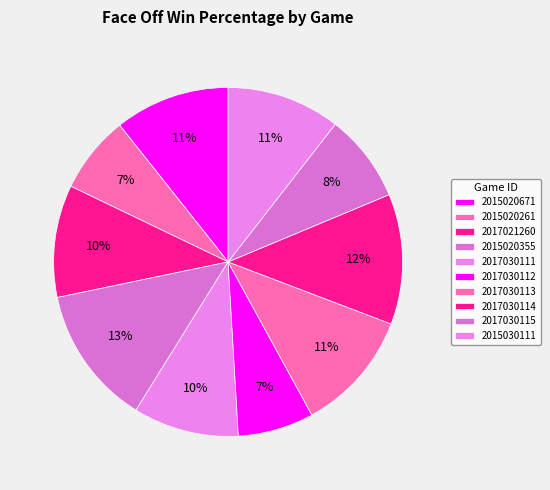

Is 2015020671 the majority of the pie?

No